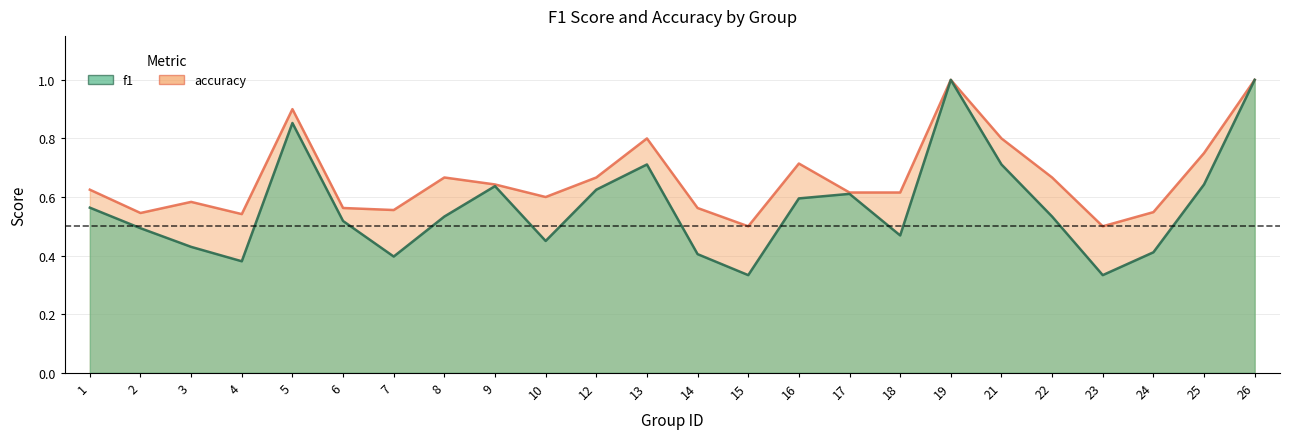

Reading left to right, what are all the values shown in this chart?

f1: 0.6	0.5	0.4	0.4	0.9	0.5	0.4	0.5	0.6	0.5	0.6	0.7	0.4	0.3	0.6	0.6	0.5	1.0	0.7	0.5	0.3	0.4	0.6	1.0
accuracy: 0.6	0.5	0.6	0.5	0.9	0.6	0.6	0.7	0.6	0.6	0.7	0.8	0.6	0.5	0.7	0.6	0.6	1.0	0.8	0.7	0.5	0.5	0.8	1.0